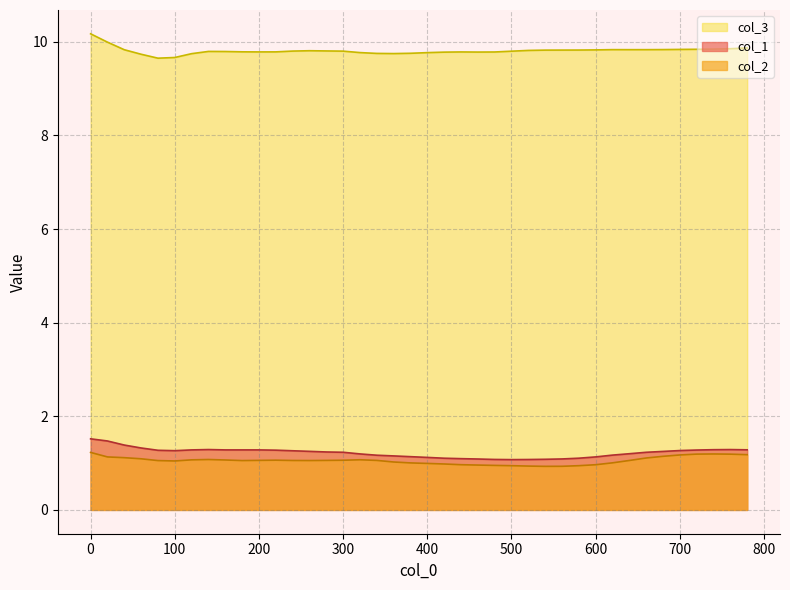

True or false: col_3 and col_2 intersect in this chart.

False